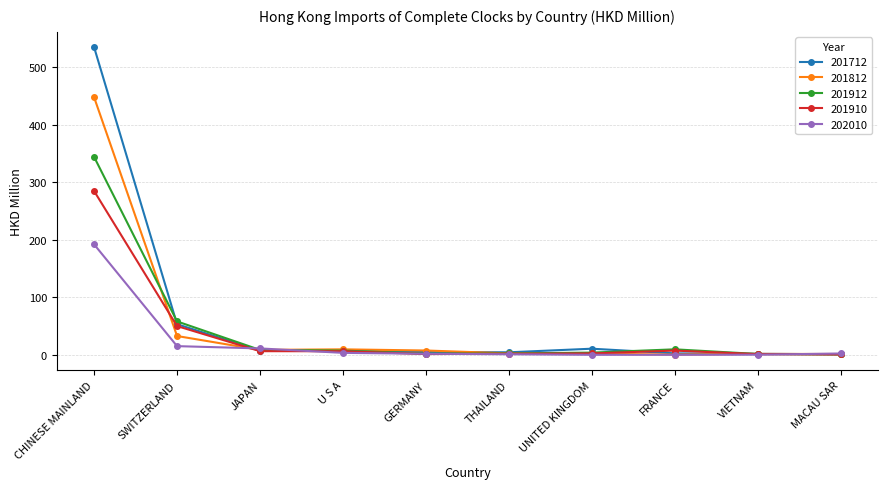

What is the label of the 7th point from the right?

U S A